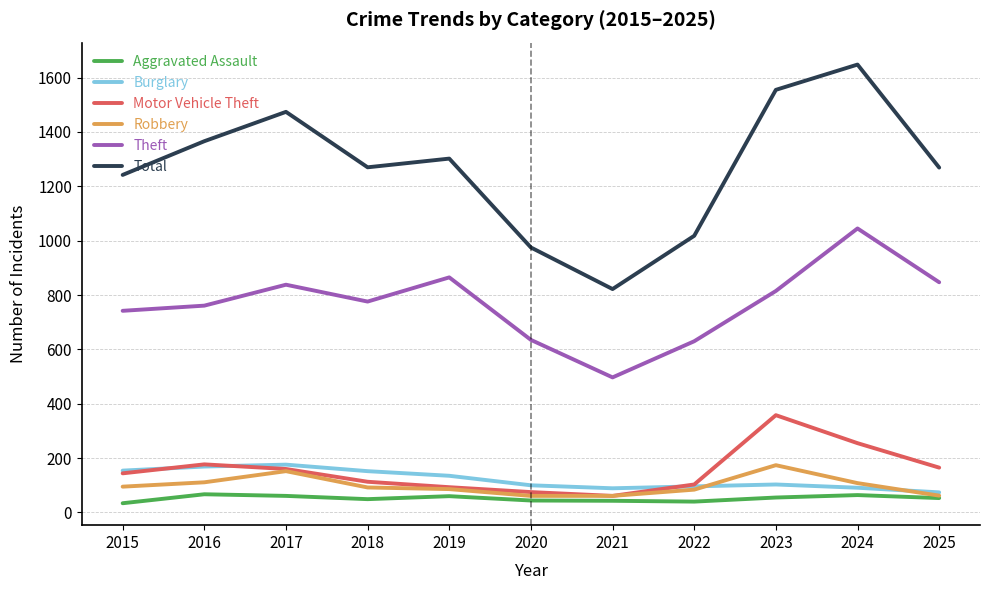

Which series changed the most between 2018 and 2021?

Total